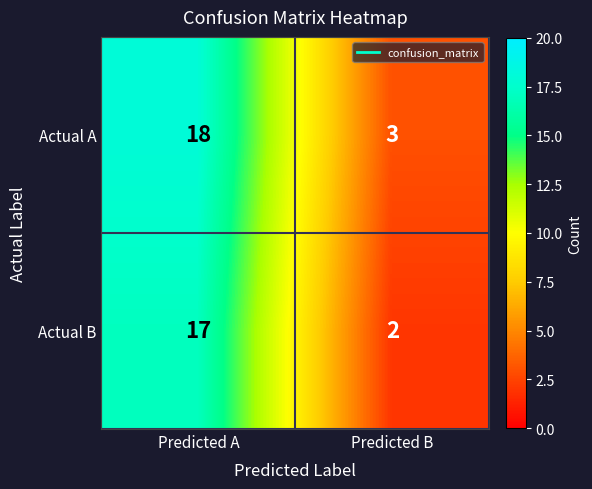

What is the average value of the Actual B series?

10